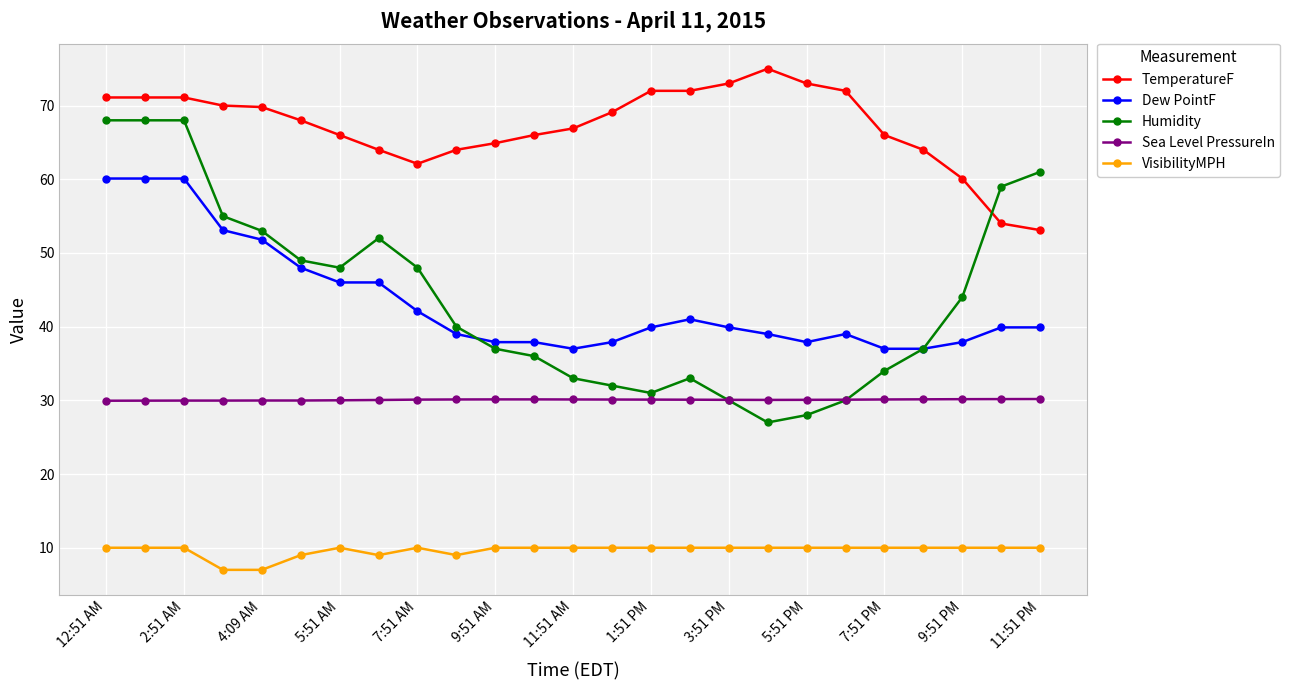

What is the minimum value for VisibilityMPH?

7.0